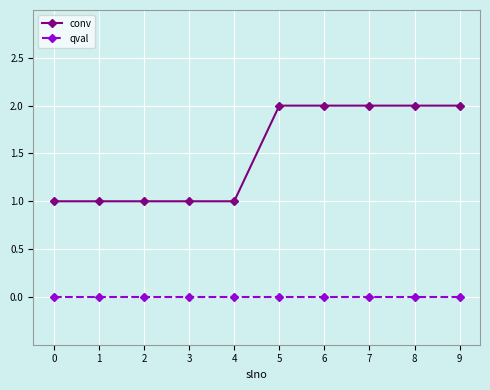

At 7, list the series in order from smallest to largest.

qval, conv